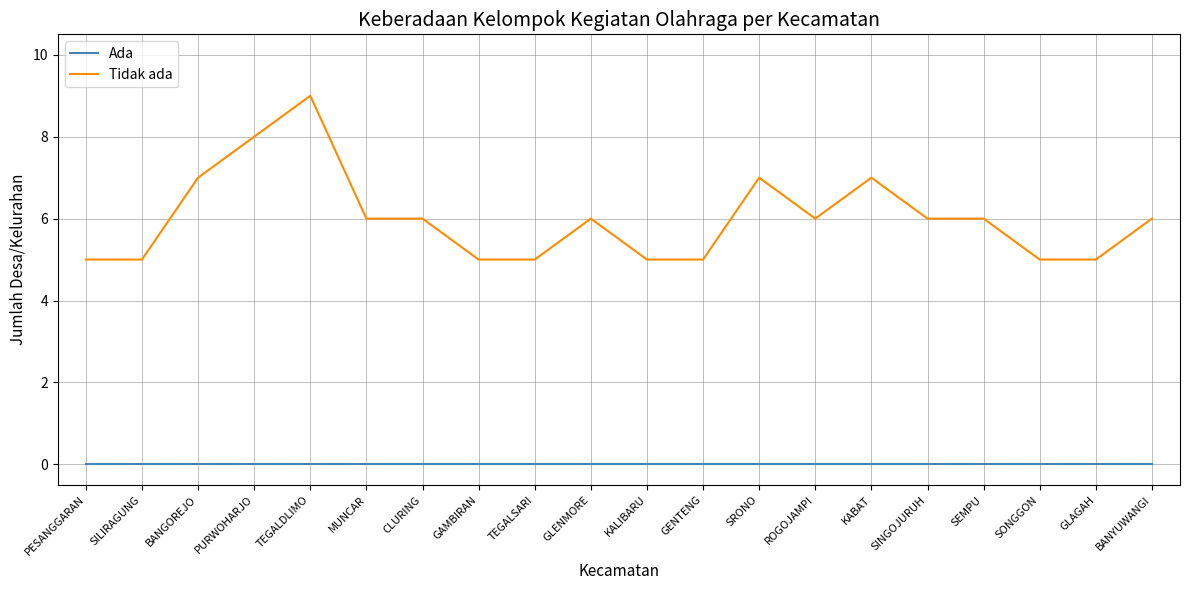

Is it true that Tidak ada equals 12 at PURWOHARJO?

False